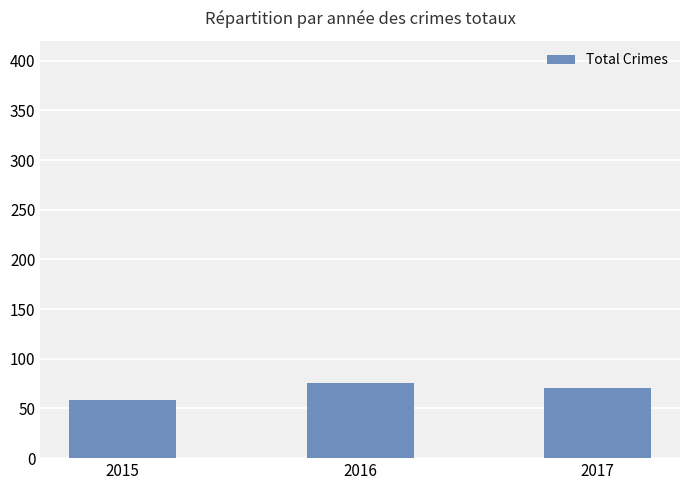

What is the sum of all values?

206